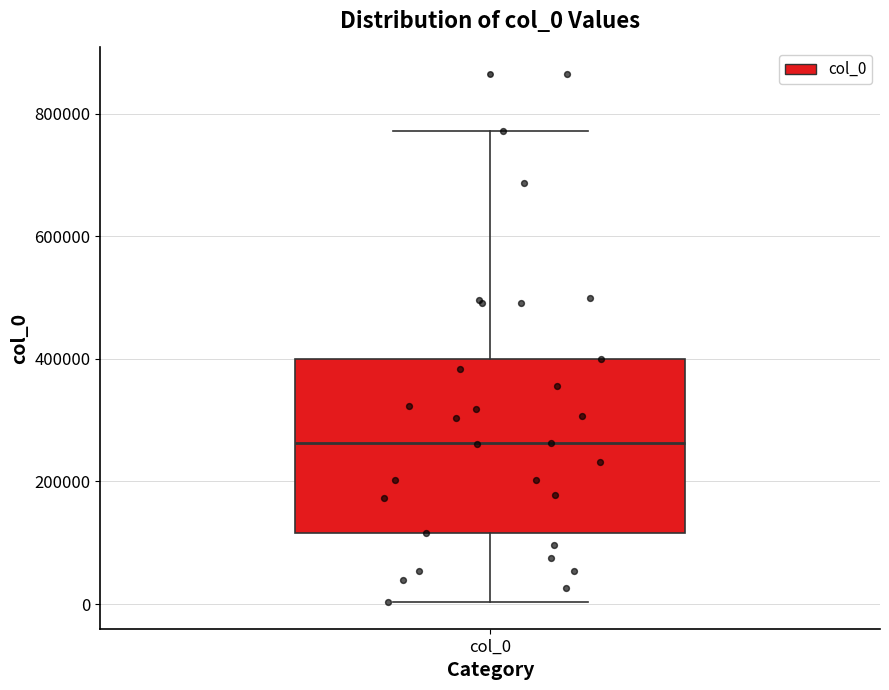

Transcribe this box plot: give where the median line is, the range the box spans, and where the two whiskers end, as read against the y-axis. The values are not printed on the chart, so give them approximately, as read against the axis.

median 260000, box 120000 to 400000, whiskers 0 to 780000